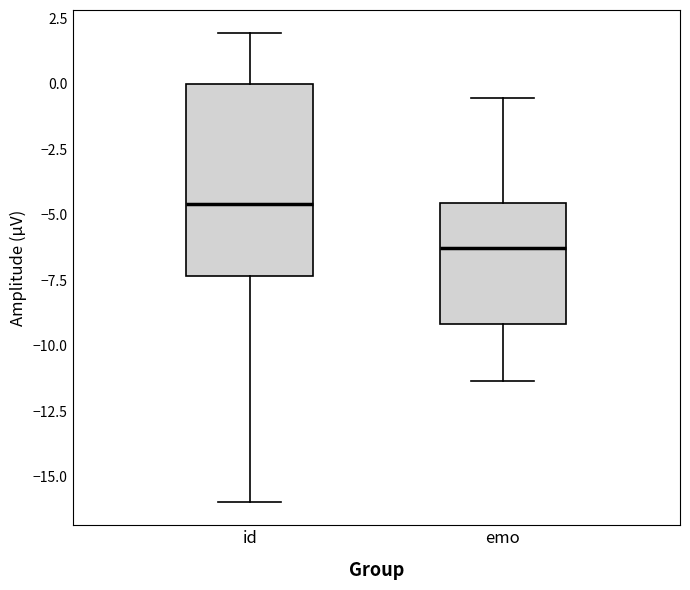

Where does the lower whisker of the box for emo end on the y-axis? The values are not printed on the chart, so give them approximately, as read against the axis.

-11.5